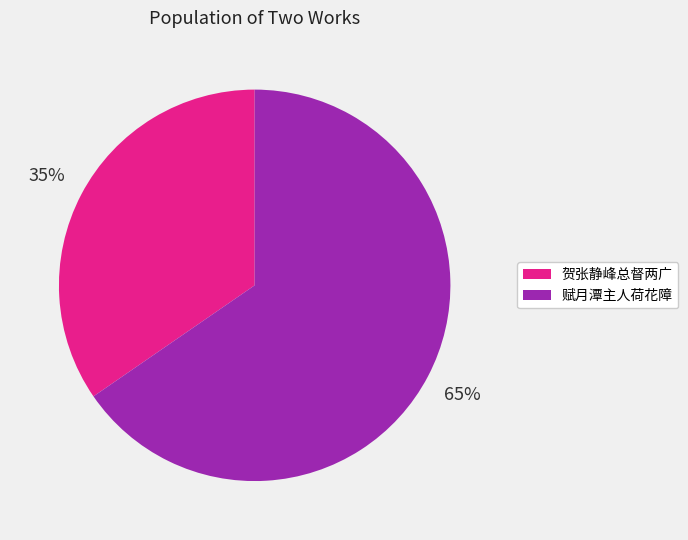

Is there any slice that represents more than half of the pie?

Yes